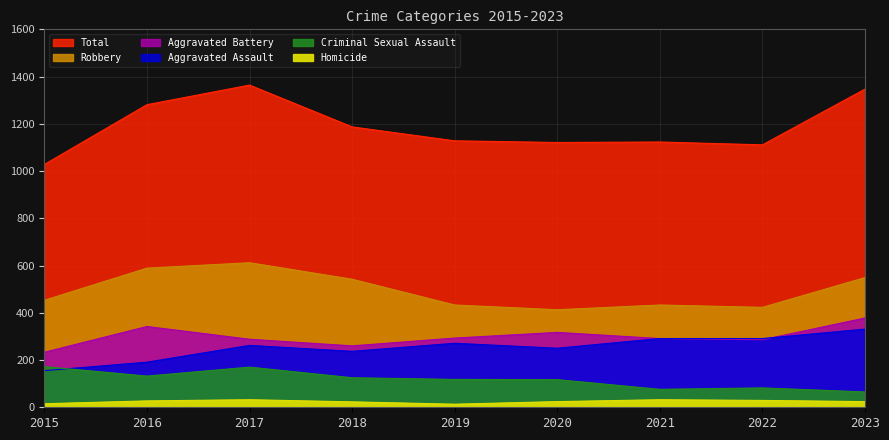

At which category does Criminal Sexual Assault reach its first local peak?

2017